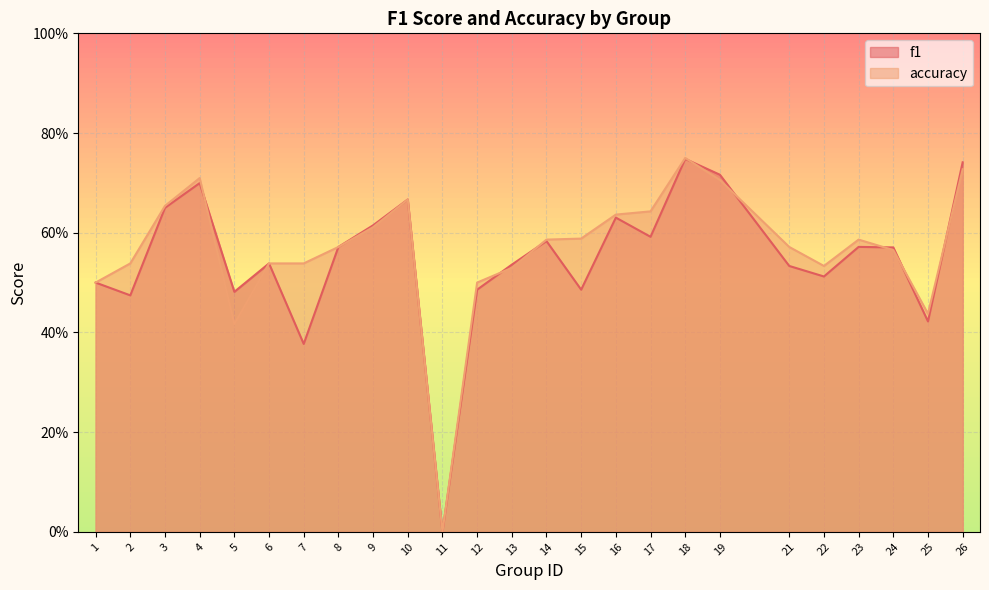

What is the maximum value shown in the chart?

0.8